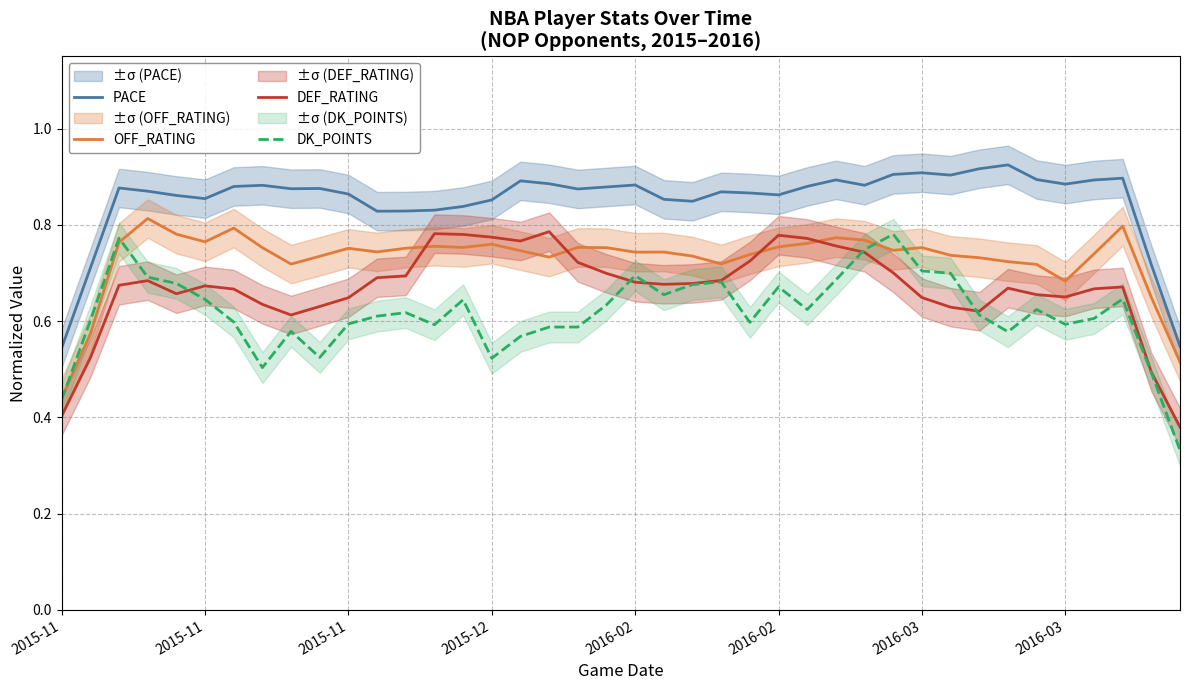

What is the value of the PACE point at the 9th from the left?

0.9